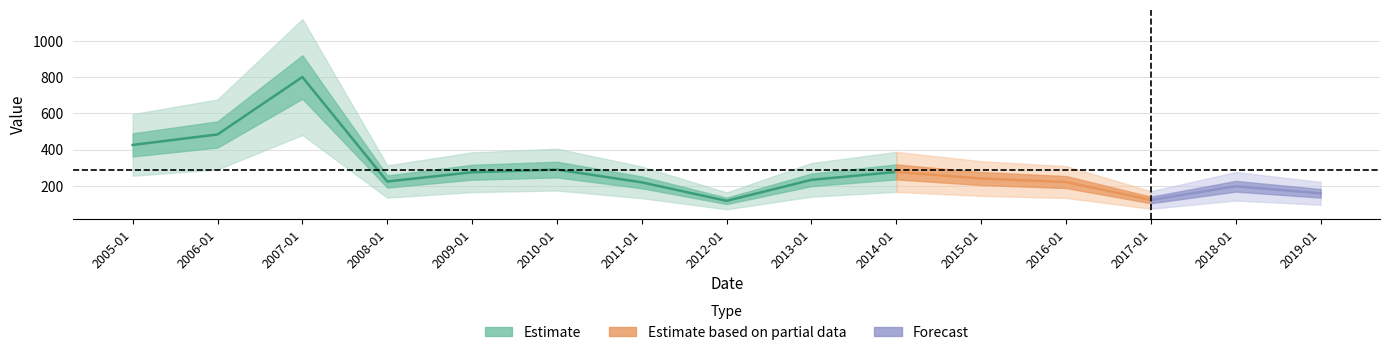

Read the value at 2017-01-15.

121.3